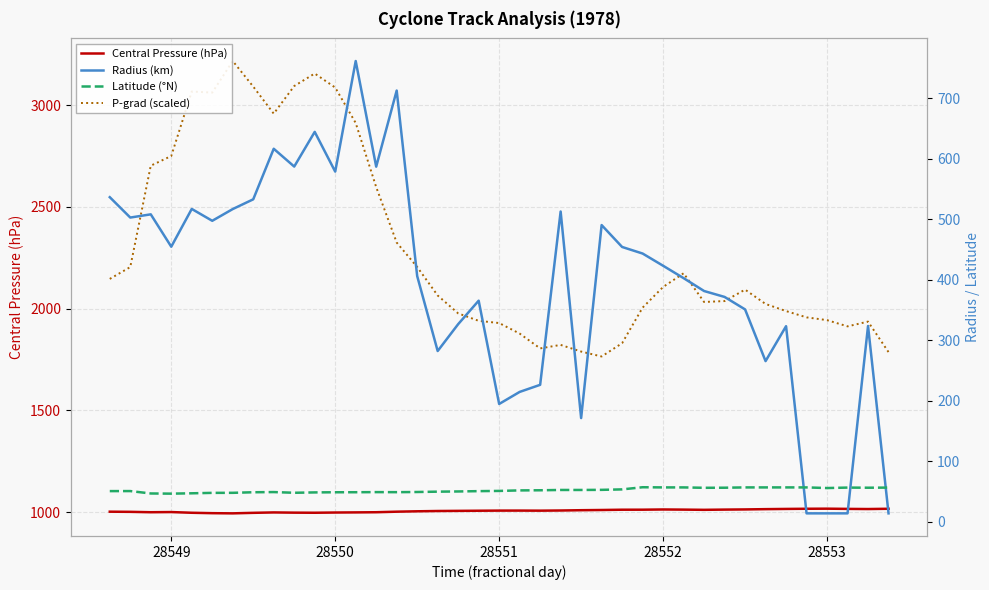

How many intersections are there between Radius (km) and Latitude (°N)?

3